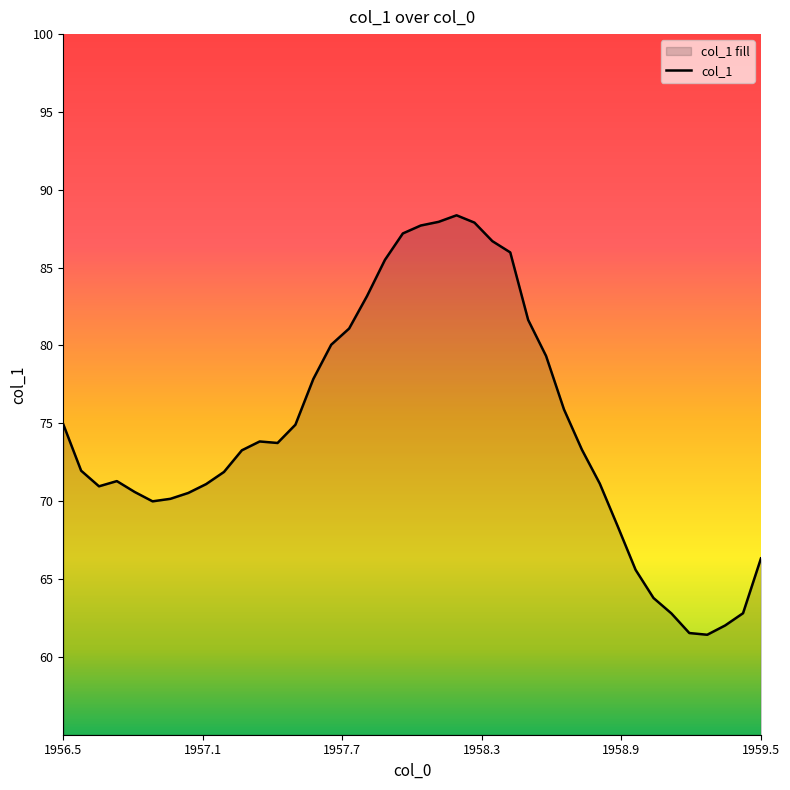

What is the greatest value displayed?

88.4